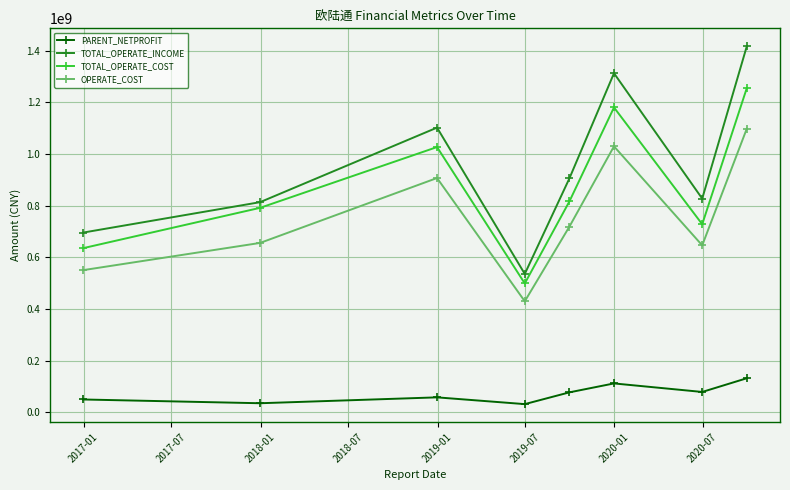

What is the sum of all PARENT_NETPROFIT values?

579484889.4